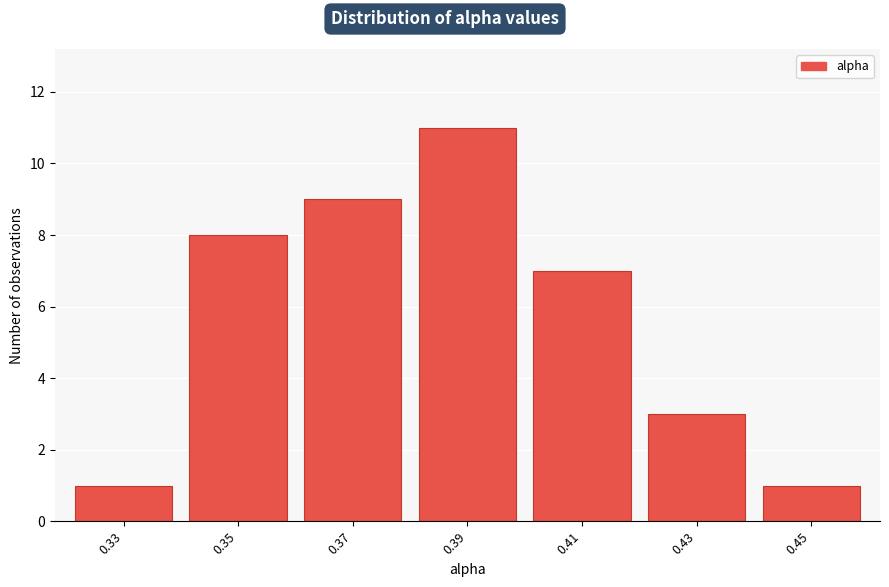

Reading left to right, extract all data points from this chart.

0.33=1	0.35=8	0.37=9	0.39=11	0.41=7	0.43=3	0.45=1